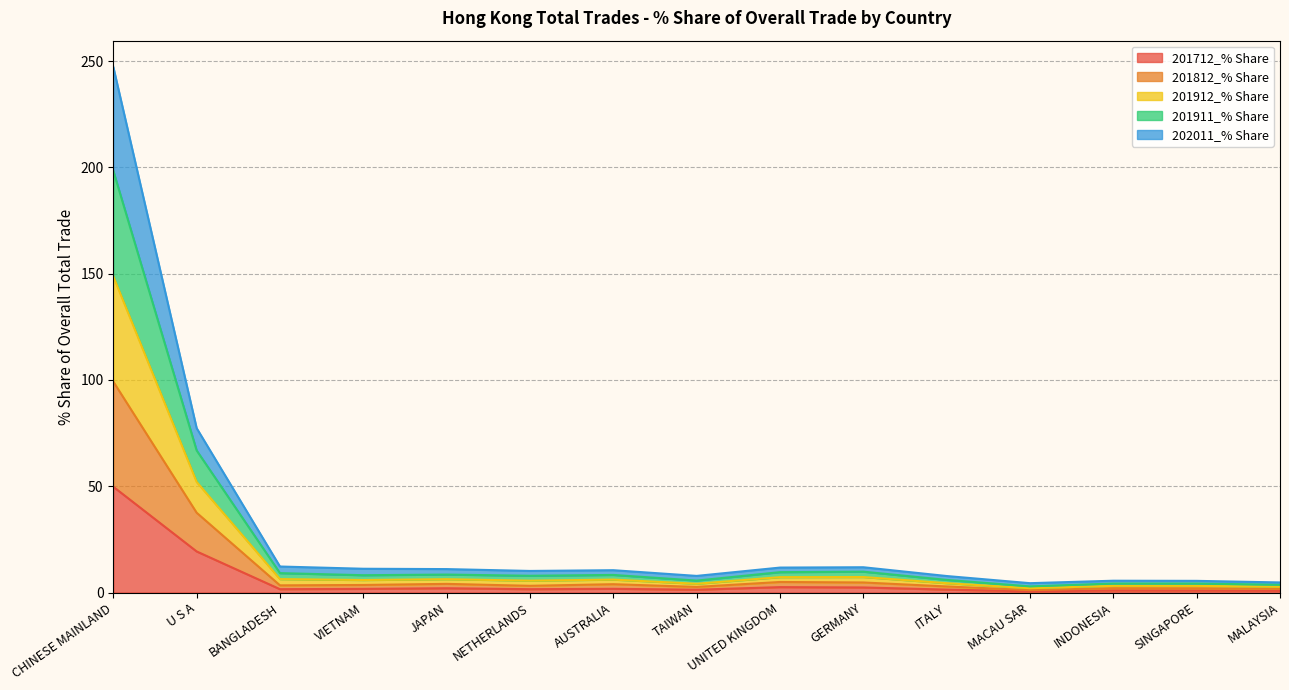

The value of 201812_% Share at SINGAPORE is 1.4. True or false?

False